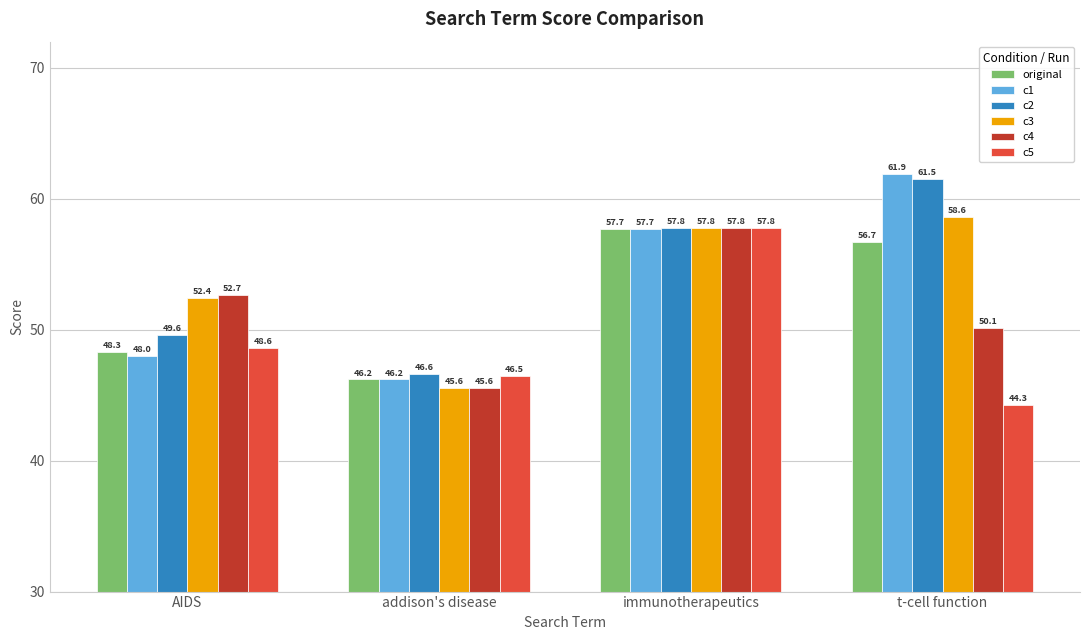

What is the label of the 3rd bar from the left?

immunotherapeutics